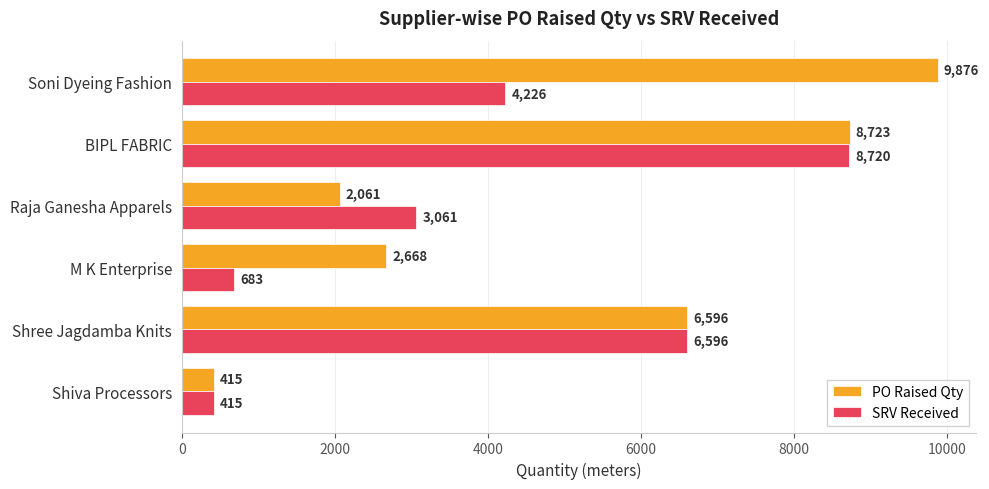

What is the spread (max minus min) of values at Raja Ganesha Apparels?

1000